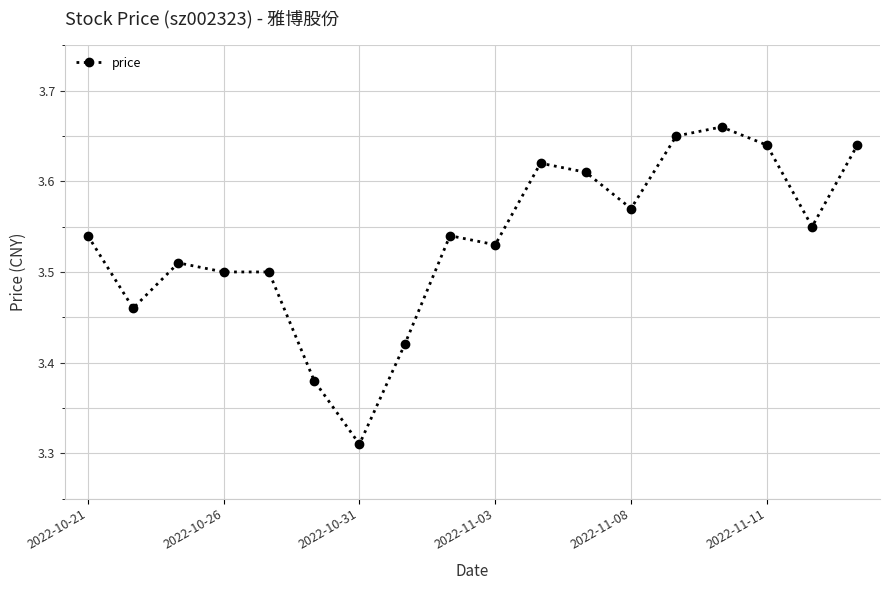

Is this an area chart (filled region under the line)?

No